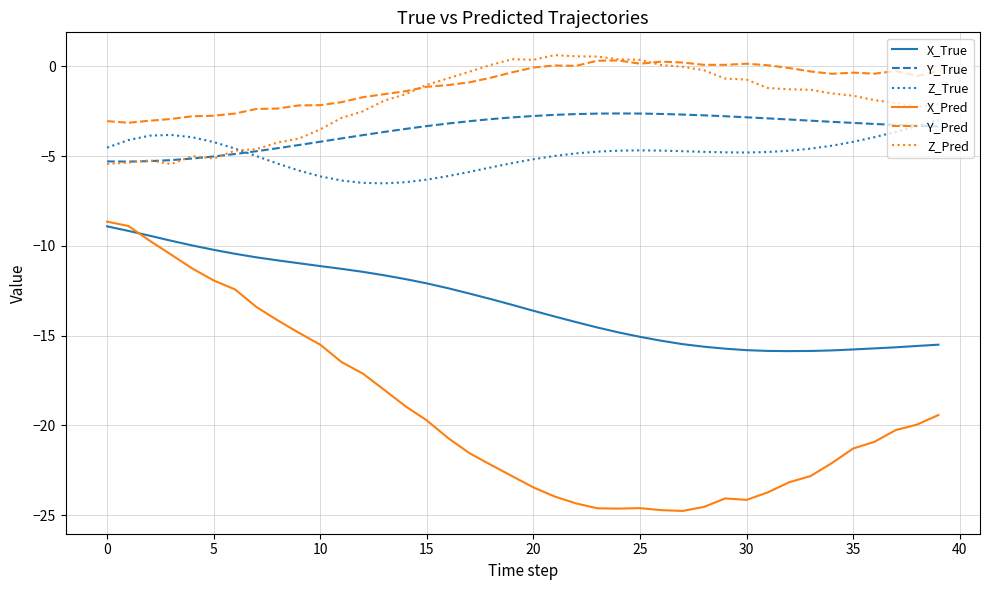

What is the smallest value displayed?

-24.8